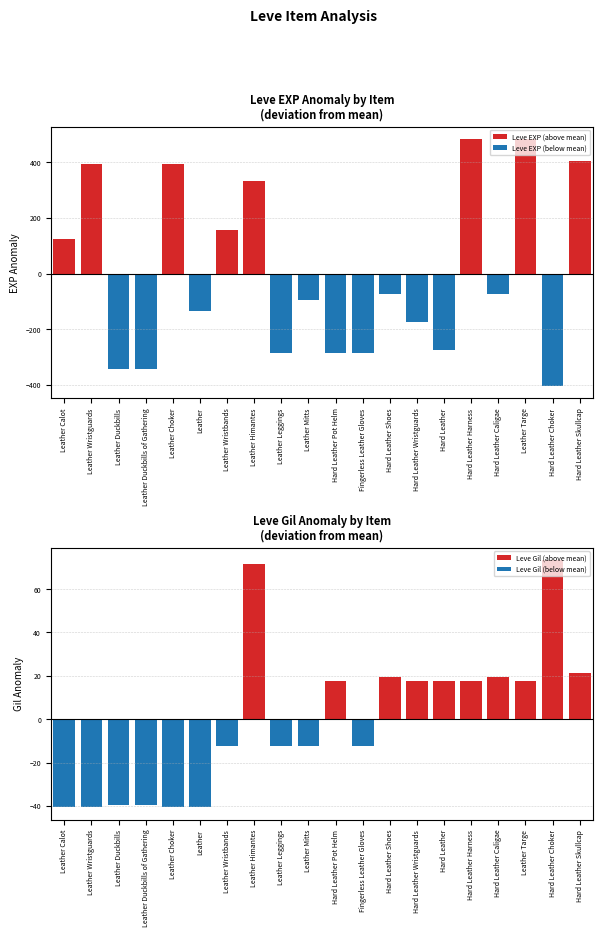

At which category is the sum across all series the highest?

Hard Leather Harness